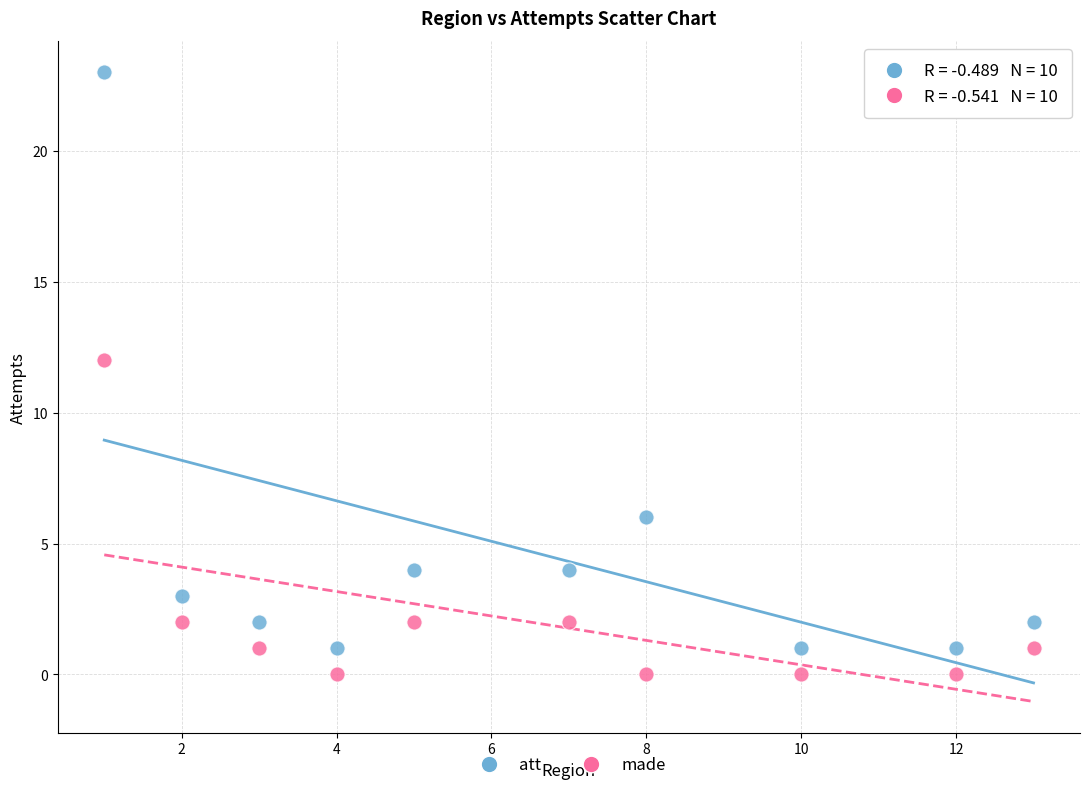

Which series contains the lowest Y value?

made